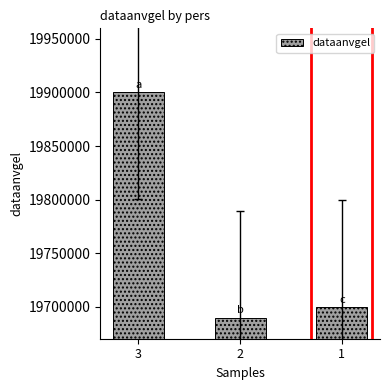

List the labels in order of value, smallest first.

2, 1, 3